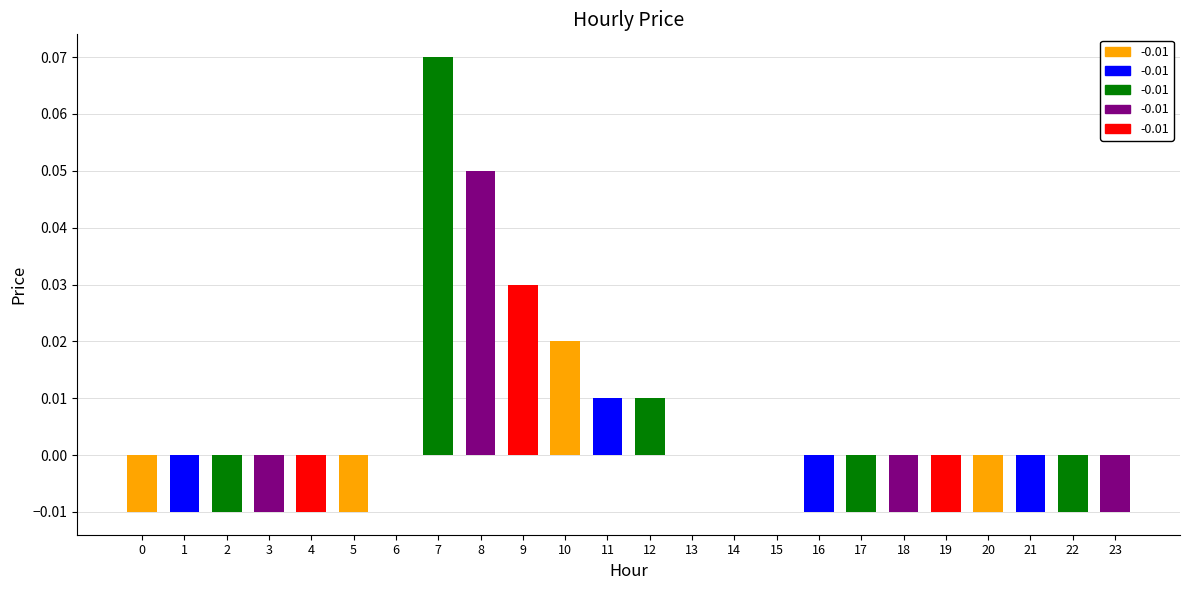

How many values are below 0?

14